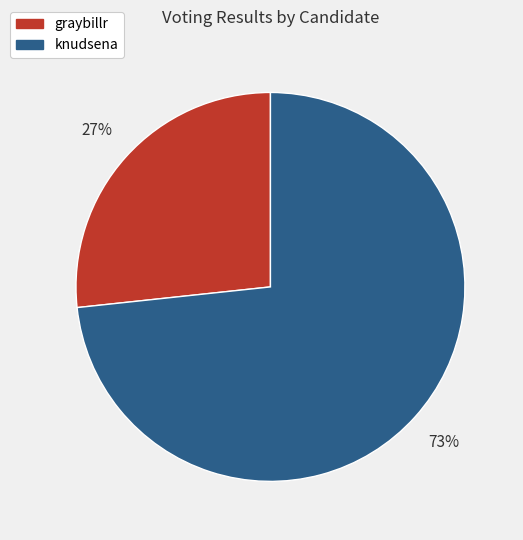

True or false: graybillr accounts for 14% of the total.

False